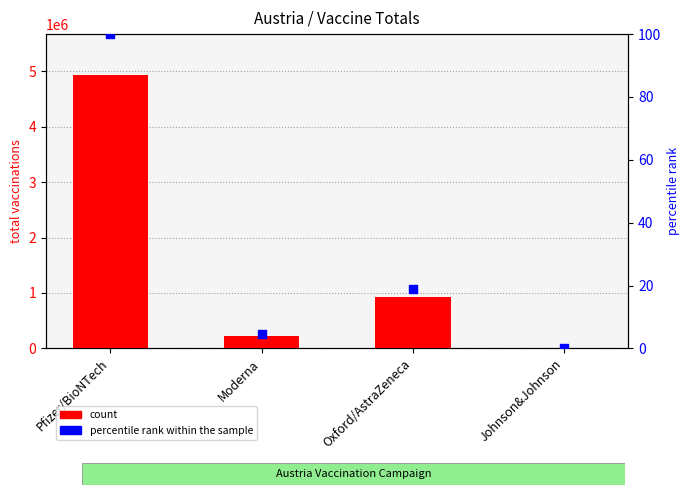

Is the value of count at Moderna greater than the value of percentile rank within the sample at Pfizer/BioNTech?

Yes